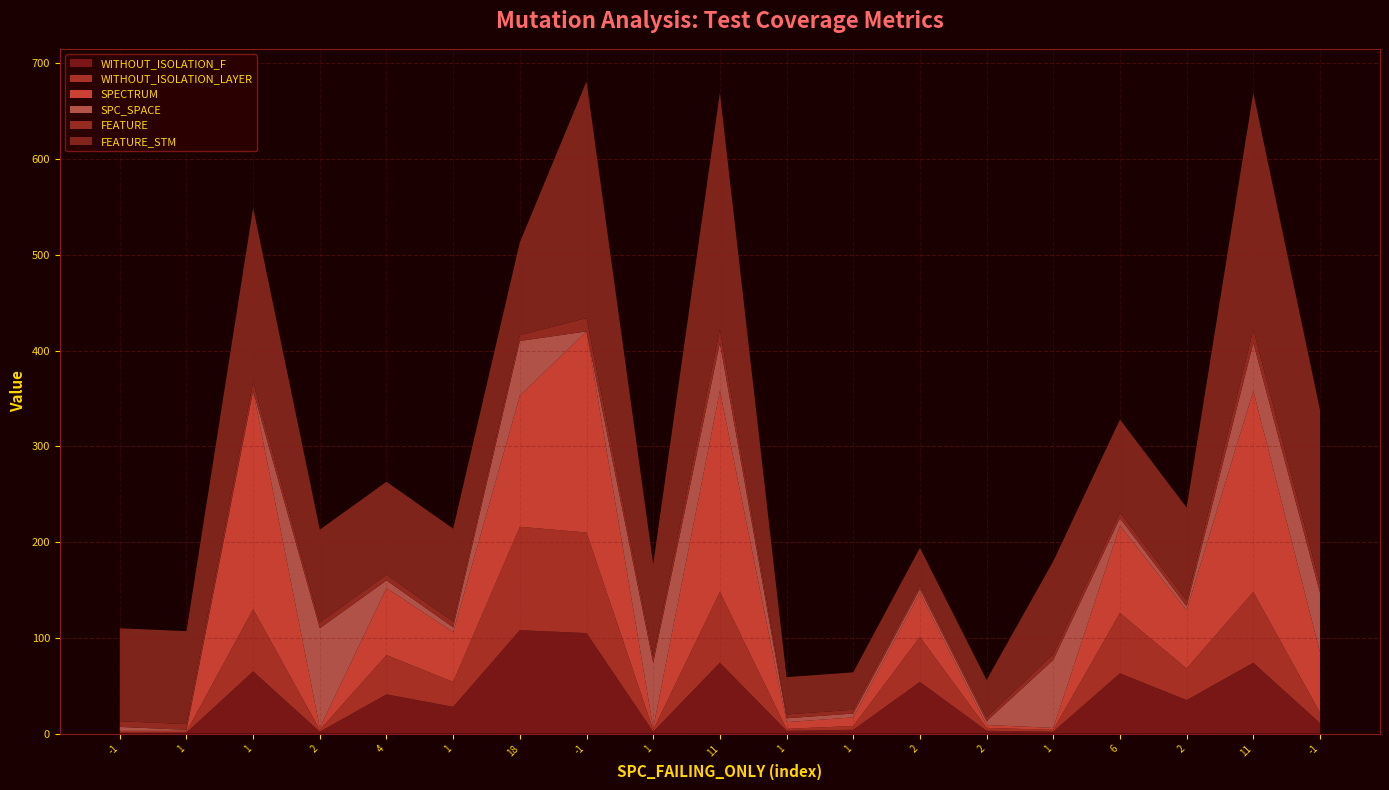

Reading left to right, extract all data points from this chart.

WITHOUT_ISOLATION_F: 1	1	65	2	41	28	108	105	2	74	3	4	54	3	2	63	35	74	11
WITHOUT_ISOLATION_LAYER: 1	1	65	2	41	26	108	105	2	74	2	4	47	3	2	63	33	74	11
SPECTRUM: 1	1	228	2	70	52	137	210	2	210	7	9	46	3	2	91	61	210	63
SPC_SPACE: 4	1	0	104	8	5	57	0	68	50	4	4	4	4	71	8	4	50	62
FEATURE: 6	6	9	6	6	6	6	14	6	14	4	4	4	4	6	6	6	14	9
FEATURE_STM: 97	97	182	97	97	97	97	247	97	247	39	39	39	39	97	97	97	247	182